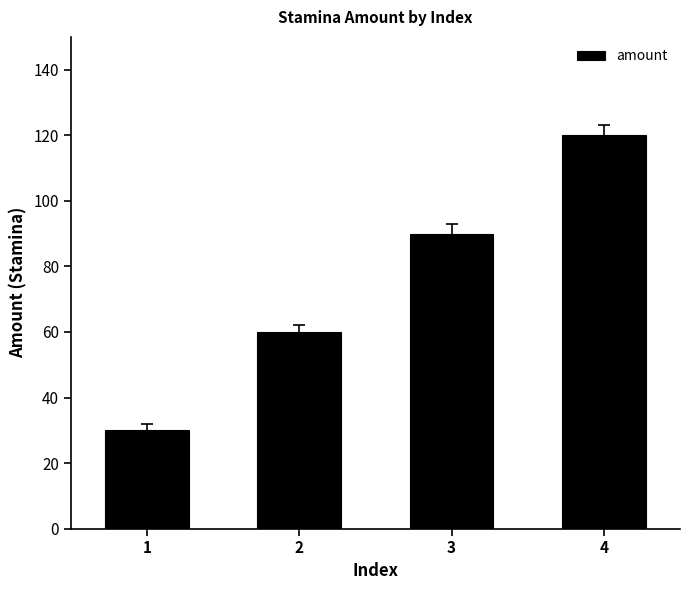

How many values are between 60 and 120?

3